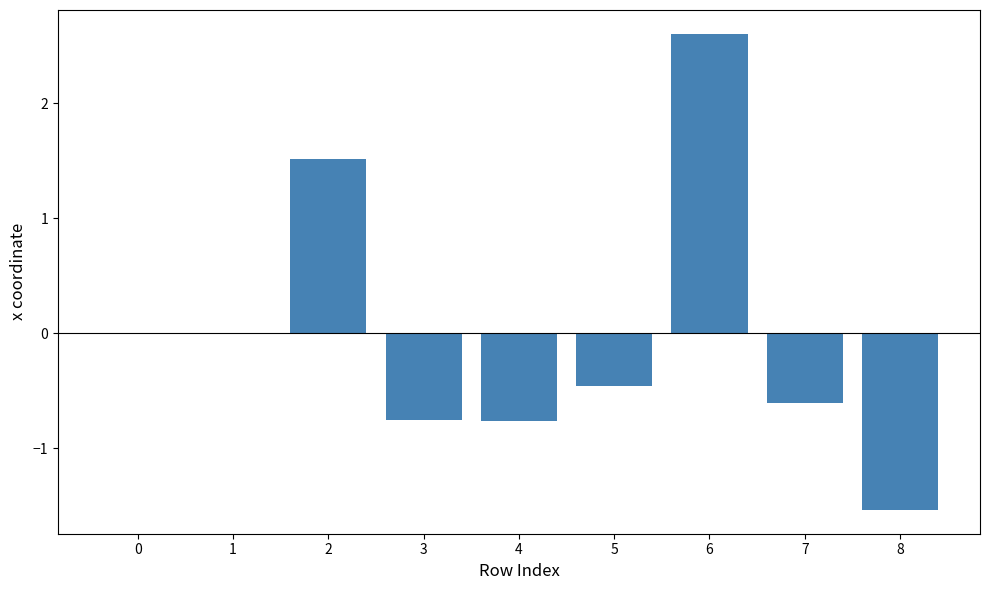

Is it true that the value at 5 is -0.3?

False